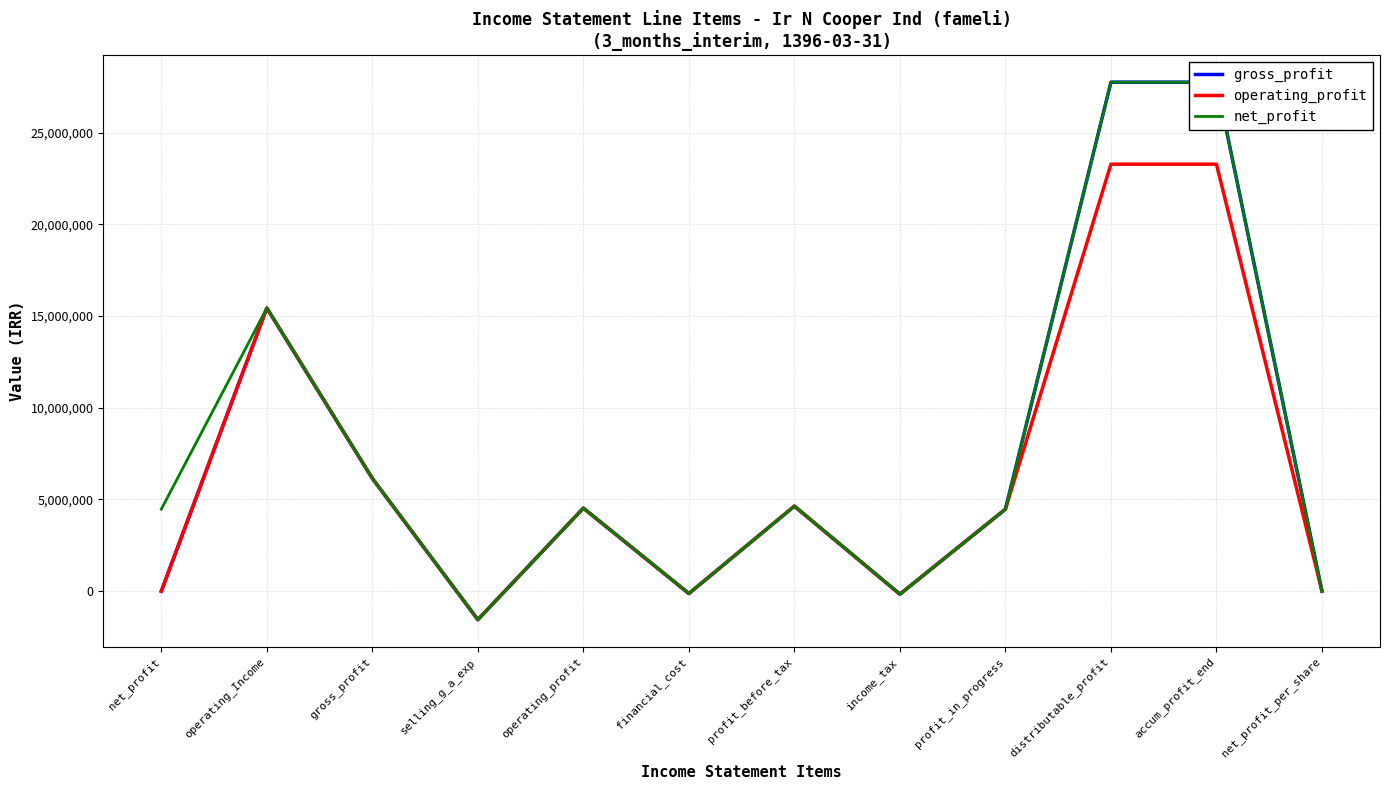

Reading left to right, list all the values displayed in this chart.

gross_profit: net_profit=0	operating_Income=15437379	gross_profit=6147740	selling_g_a_exp=-1553089	operating_profit=4527376	financial_cost=-128223	profit_before_tax=4636464	income_tax=-165490	profit_in_progress=4470974	distributable_profit=27751575	accum_profit_end=27751575	net_profit_per_share=89
operating_profit: net_profit=0	operating_Income=15437379	gross_profit=6147740	selling_g_a_exp=-1553089	operating_profit=4527376	financial_cost=-128223	profit_before_tax=4636464	income_tax=-165490	profit_in_progress=4470974	distributable_profit=23280601	accum_profit_end=23280601	net_profit_per_share=87
net_profit: net_profit=4470974	operating_Income=15437379	gross_profit=6147740	selling_g_a_exp=-1553089	operating_profit=4527376	financial_cost=-128223	profit_before_tax=4636464	income_tax=-165490	profit_in_progress=4470974	distributable_profit=27751575	accum_profit_end=27751575	net_profit_per_share=2